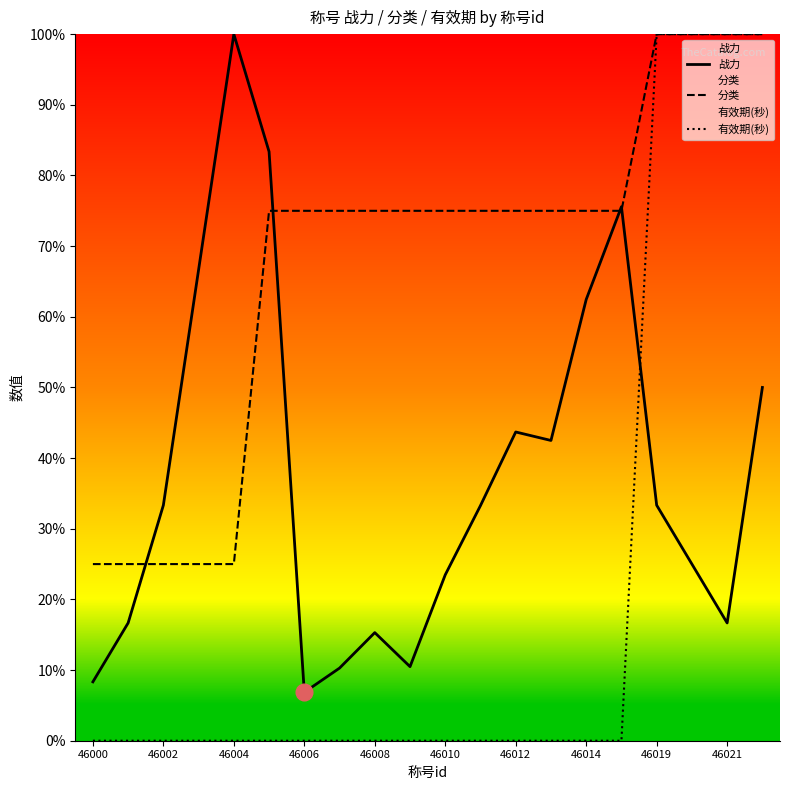

True or false: 有效期(秒) and 分类 intersect in this chart.

False